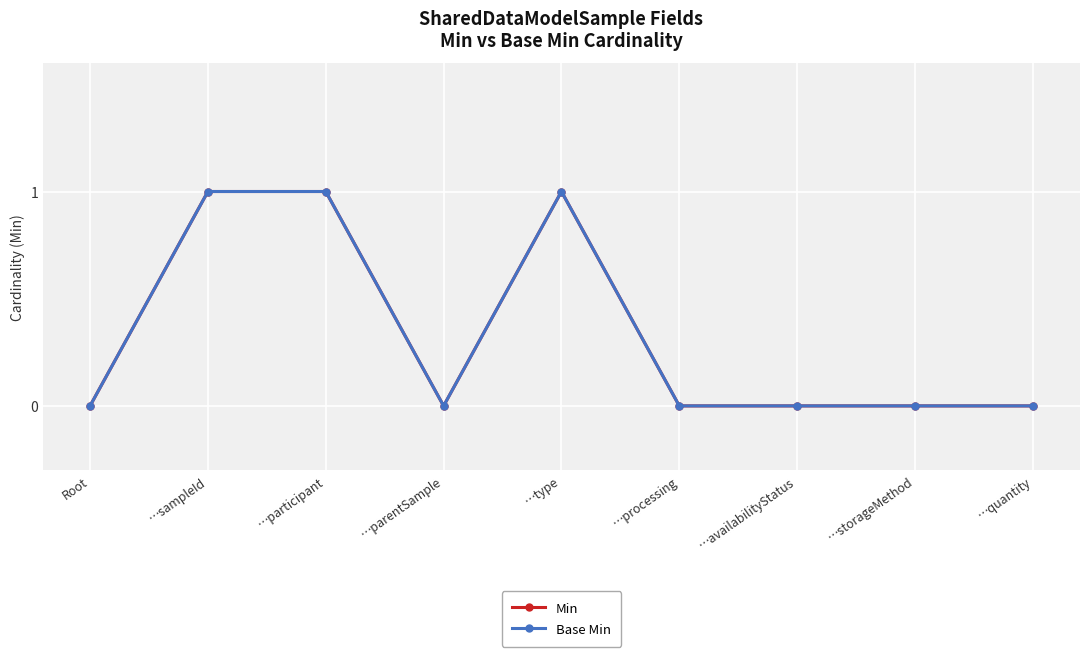

Does the chart display data point markers on the line(s)?

Yes